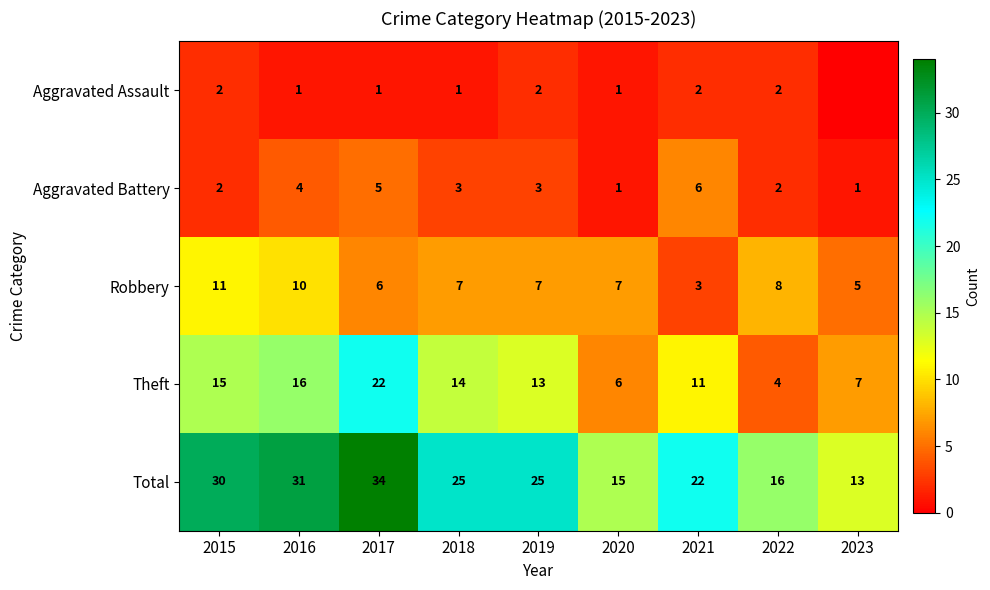

Count the number of categories in the chart.

9